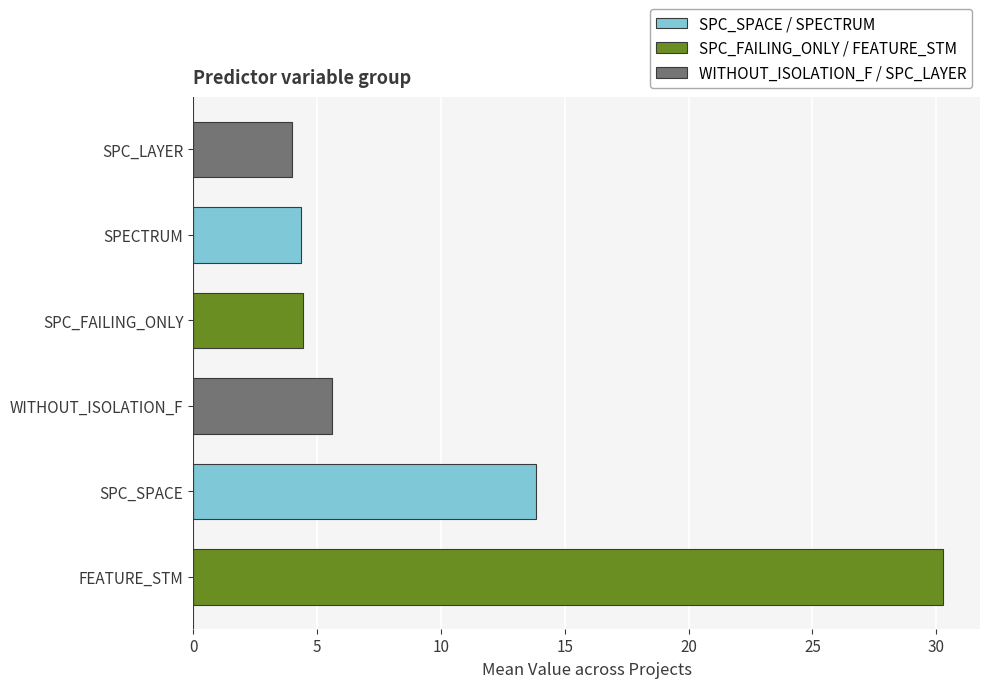

Where is the data nearest to the value 17?

SPC_SPACE